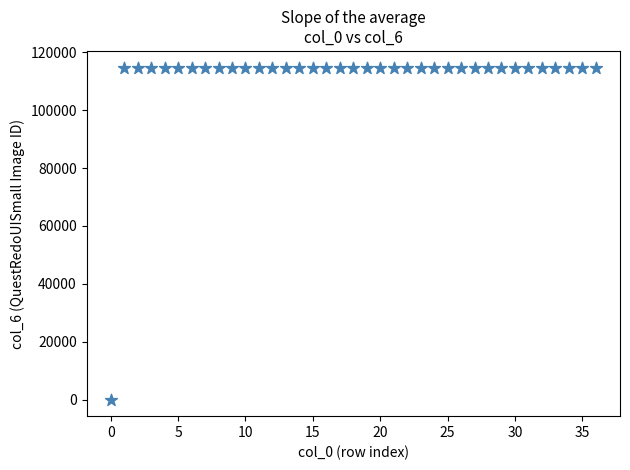

What is the range of Y values (max minus min)?

114771